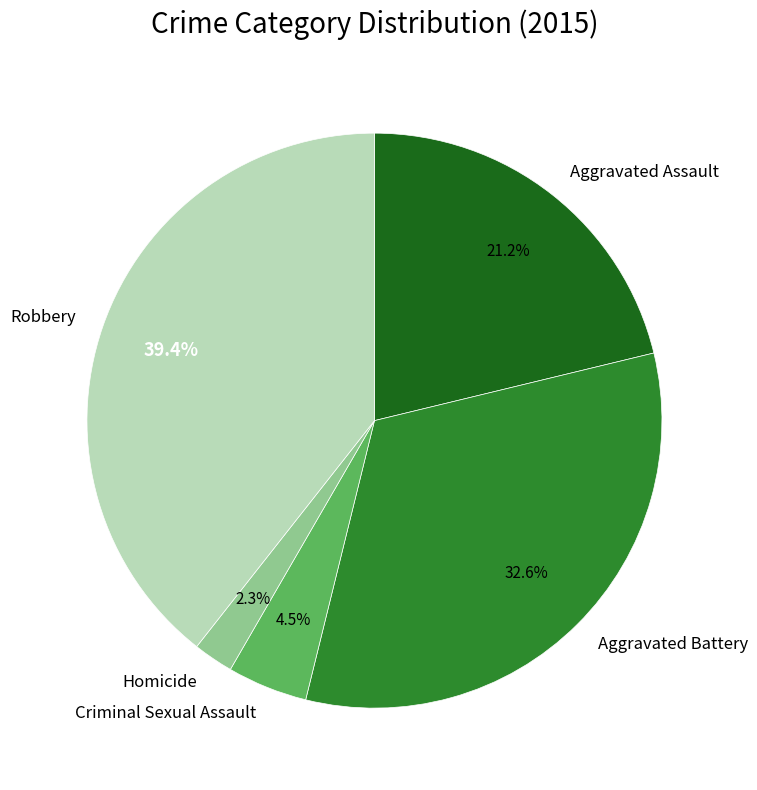

To the nearest percent, what is the combined percentage of Criminal Sexual Assault and Robbery?

44%